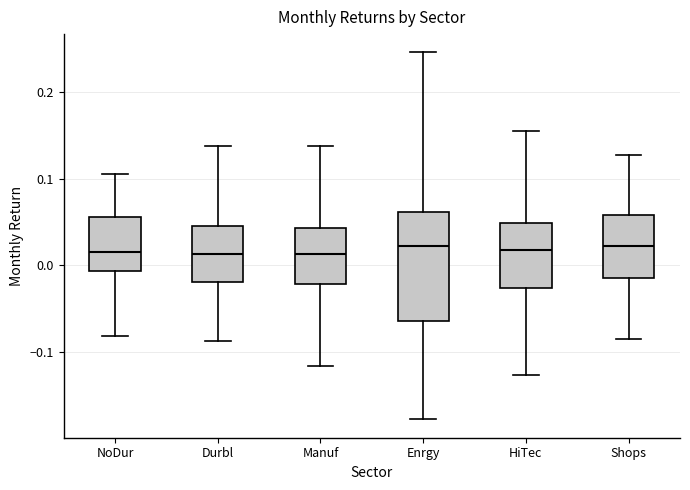

Reading left to right, transcribe this box plot: for each box, give where its median line is, the range the box spans, and where its two whiskers end, as read against the y-axis. The values are not printed on the chart, so give them approximately, as read against the axis.

NoDur: median 0.02, box -0.01 to 0.06, whiskers -0.08 to 0.11
Durbl: median 0.01, box -0.02 to 0.05, whiskers -0.09 to 0.14
Manuf: median 0.01, box -0.02 to 0.04, whiskers -0.12 to 0.14
Enrgy: median 0.02, box -0.06 to 0.06, whiskers -0.18 to 0.25
HiTec: median 0.02, box -0.03 to 0.05, whiskers -0.13 to 0.15
Shops: median 0.02, box -0.01 to 0.06, whiskers -0.09 to 0.13